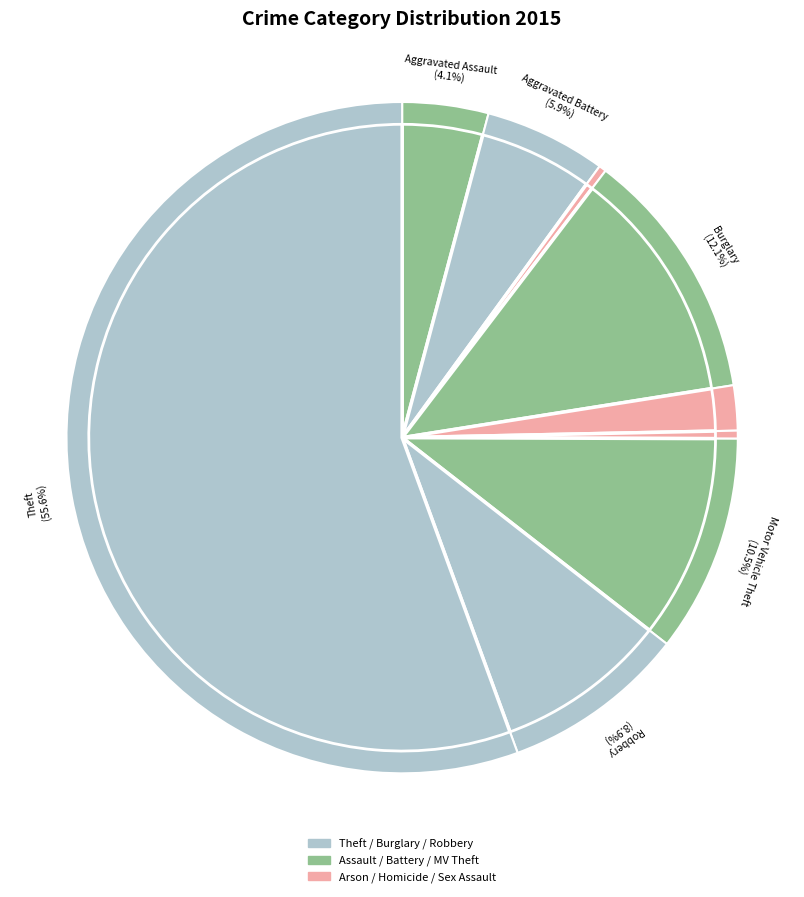

To the nearest percent, what is the difference between the Motor Vehicle Theft and Arson slice percentages?

10%